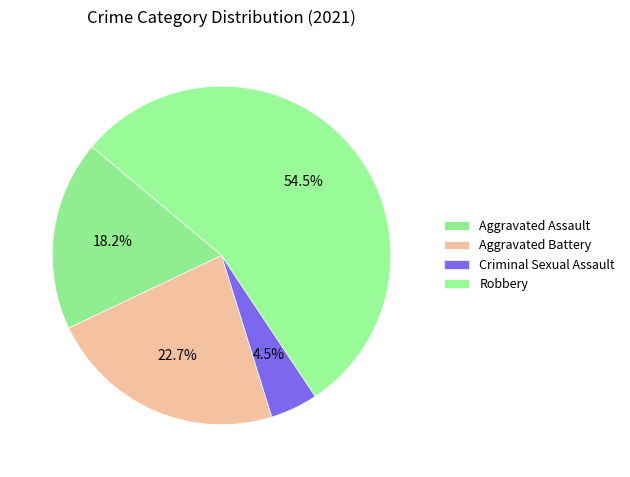

Rank the categories by value from highest to lowest.

Robbery, Aggravated Battery, Aggravated Assault, Criminal Sexual Assault